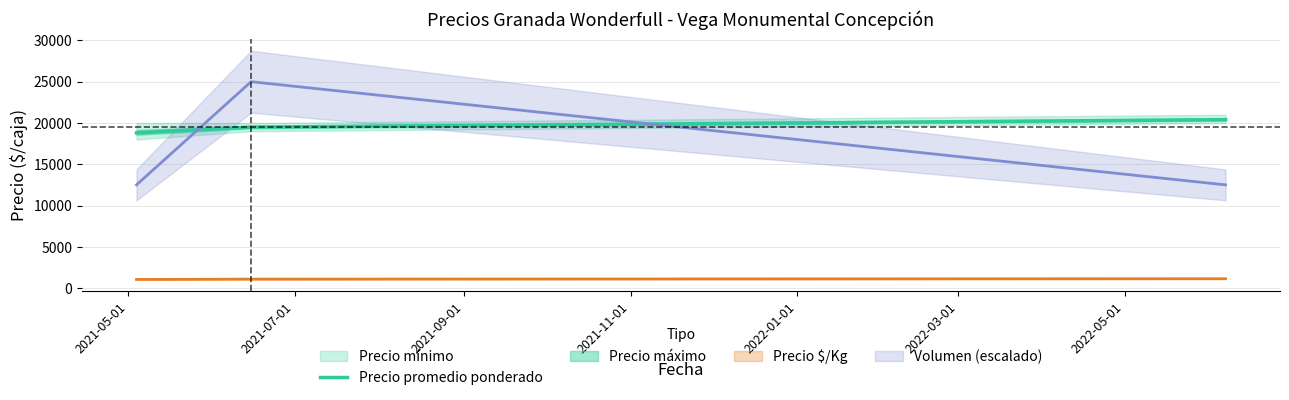

What is the maximum value for Precio promedio ponderado?

20400